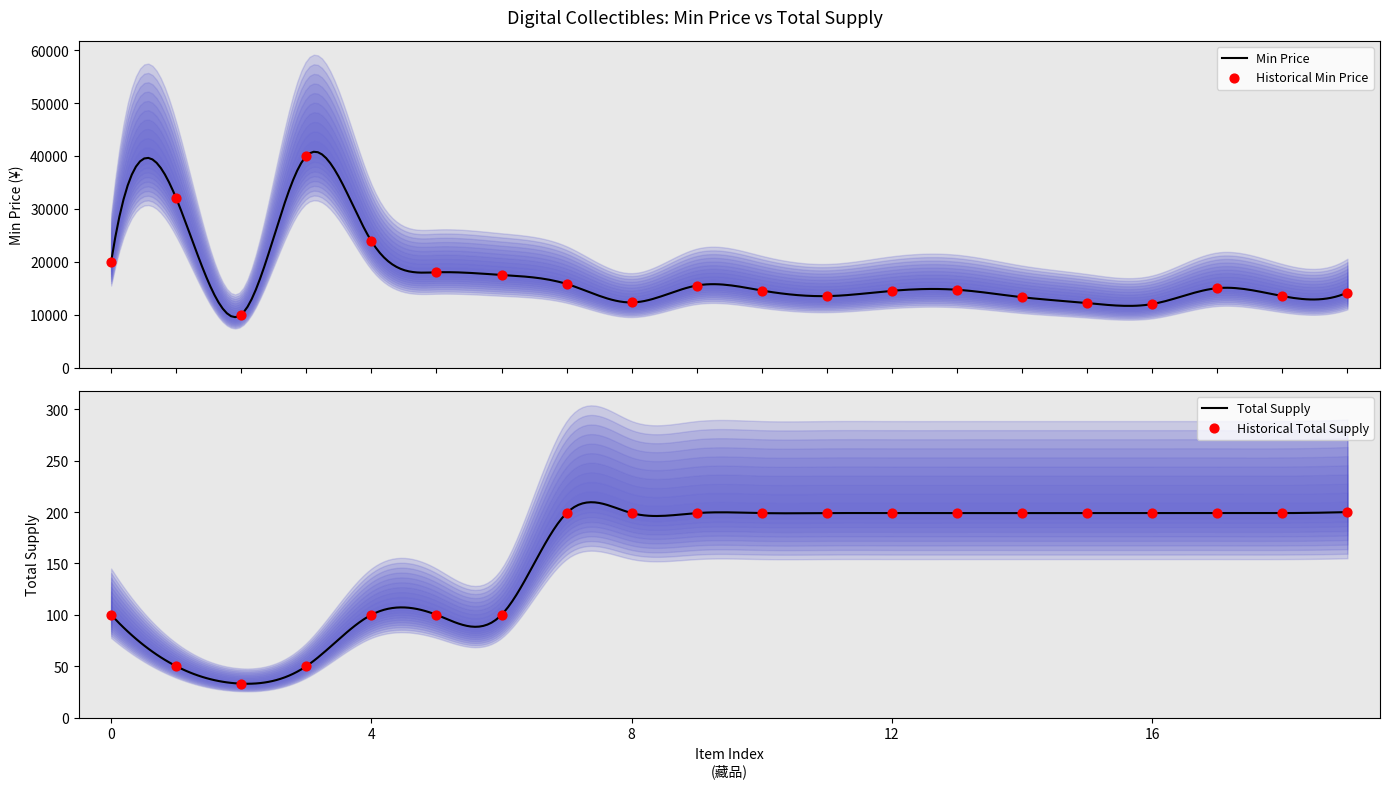

Which series reaches the minimum Y coordinate?

total_supply